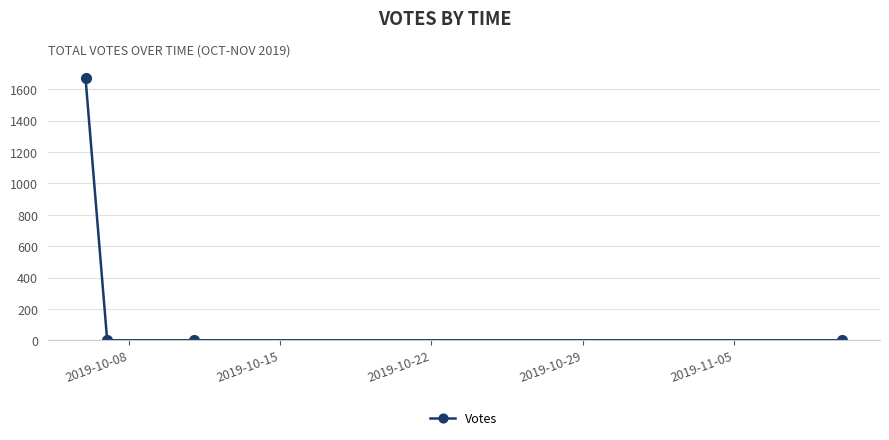

True or false: there are more than 2 points higher than both neighbors.

False